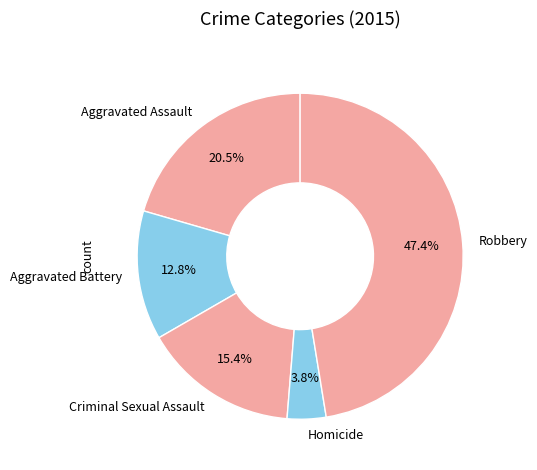

Is the sum of Robbery and Aggravated Assault greater than half?

Yes